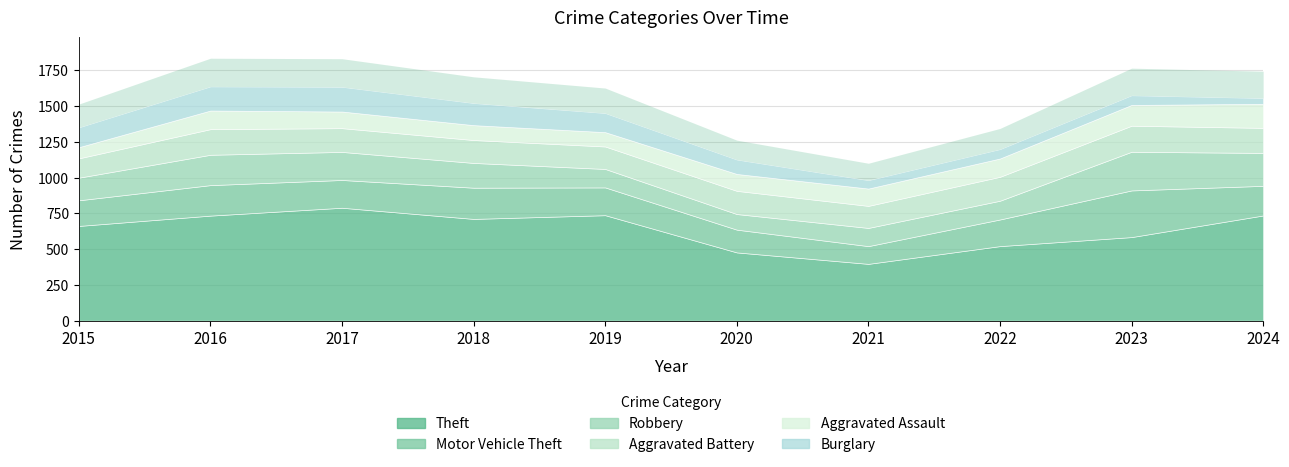

Which series has the widest spread of values?

Theft